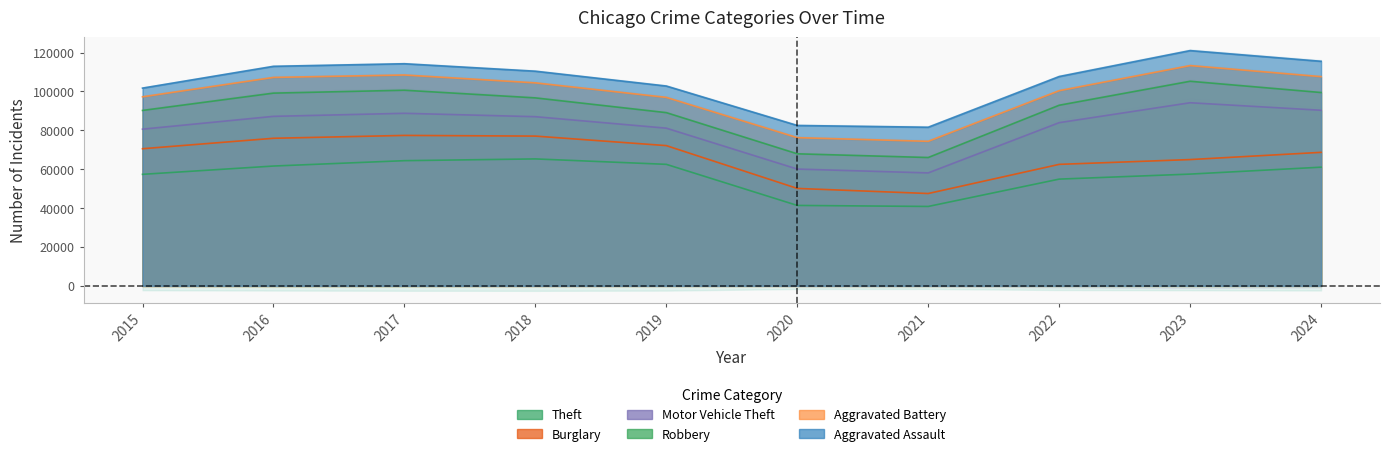

True or false: Robbery has a value of 11882 at 2021.

False